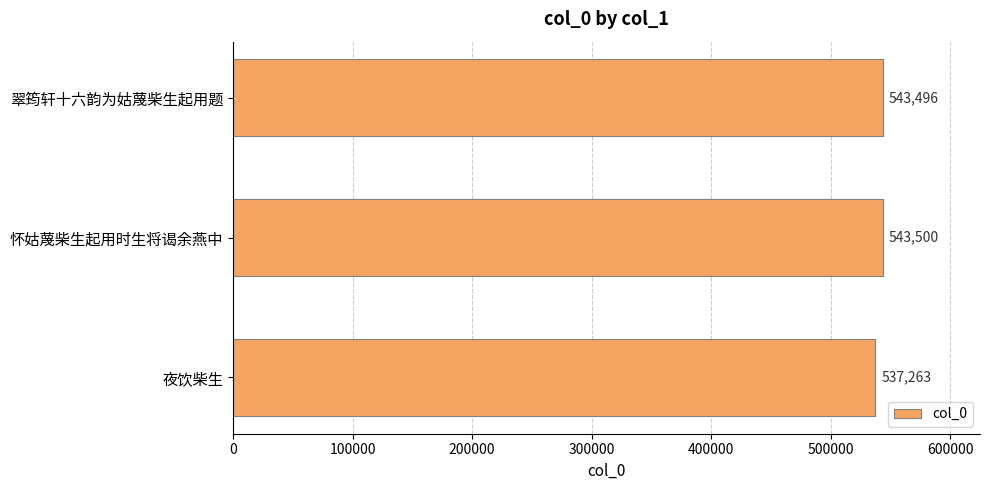

Rank the categories by value from highest to lowest.

怀姑蔑柴生起用时生将谒余燕中, 翠筠轩十六韵为姑蔑柴生起用题, 夜饮柴生